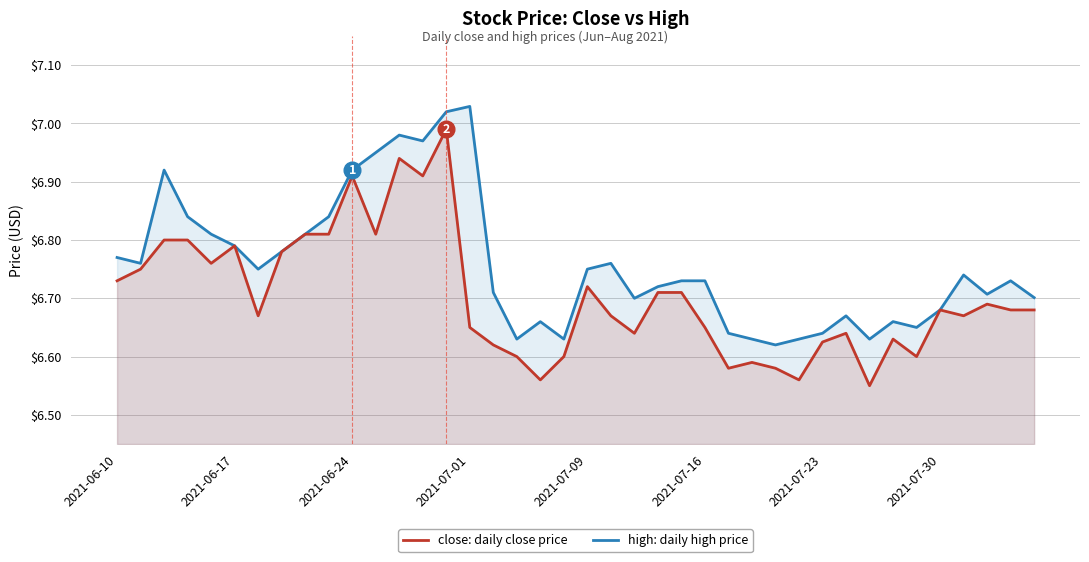

The high series shows 3.3 at 8. True or false?

False